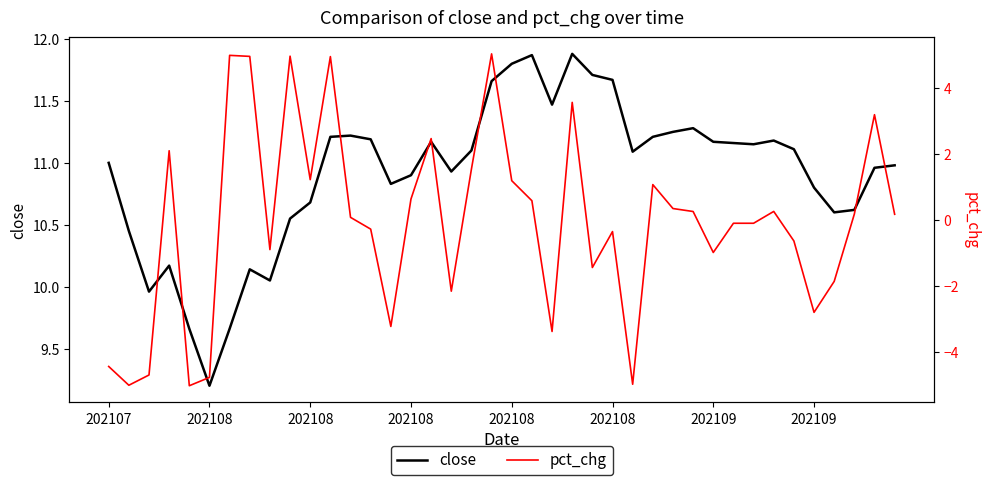

Reading left to right, list all the values displayed in this chart.

close: 11.0	10.4	10.0	10.2	9.7	9.2	9.7	10.1	10.1	10.6	10.7	11.2	11.2	11.2	10.8	10.9	11.2	10.9	11.1	11.7	11.8	11.9	11.5	11.9	11.7	11.7	11.1	11.2	11.2	11.3	11.2	11.2	11.2	11.2	11.1	10.8	10.6	10.6	11.0	11.0
pct_chg: -4.4	-5.0	-4.7	2.1	-5.0	-4.8	5.0	5.0	-0.9	5.0	1.2	5.0	0.1	-0.3	-3.2	0.6	2.5	-2.1	1.6	5.0	1.2	0.6	-3.4	3.6	-1.4	-0.3	-5.0	1.1	0.4	0.3	-1.0	-0.1	-0.1	0.3	-0.6	-2.8	-1.9	0.2	3.2	0.2